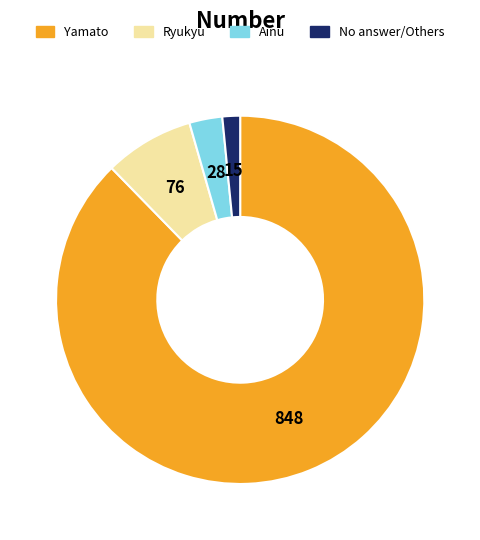

Is there any slice that represents more than half of the pie?

Yes